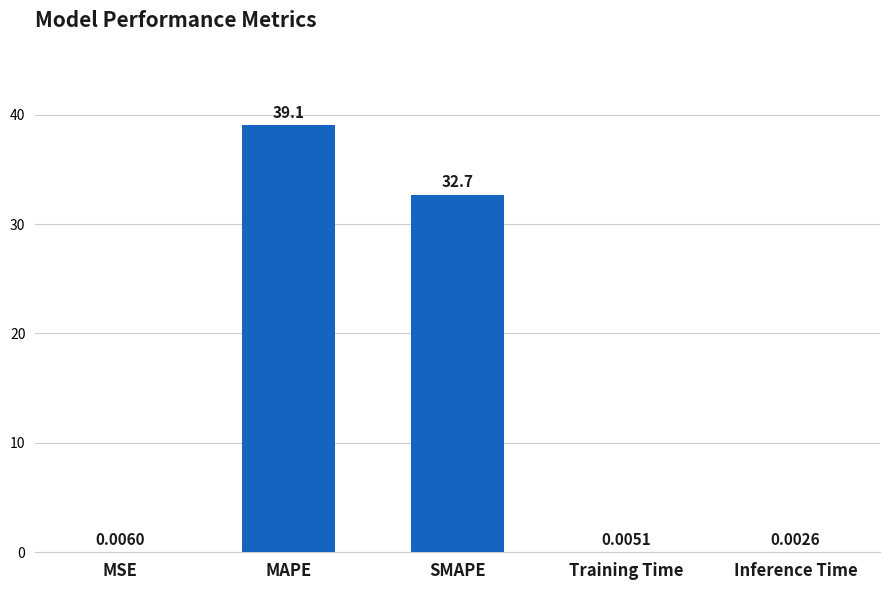

What is the sum of all values?

71.8